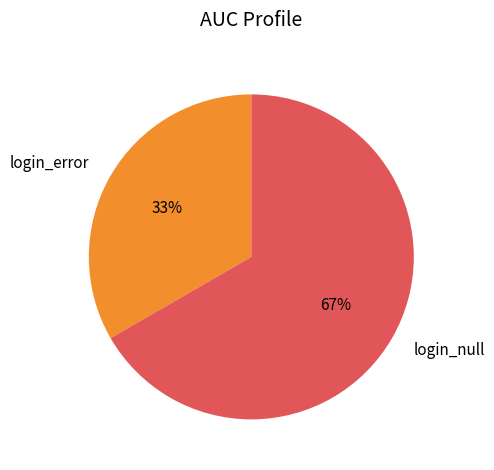

Is the sum of login_null and login_error greater than half?

Yes